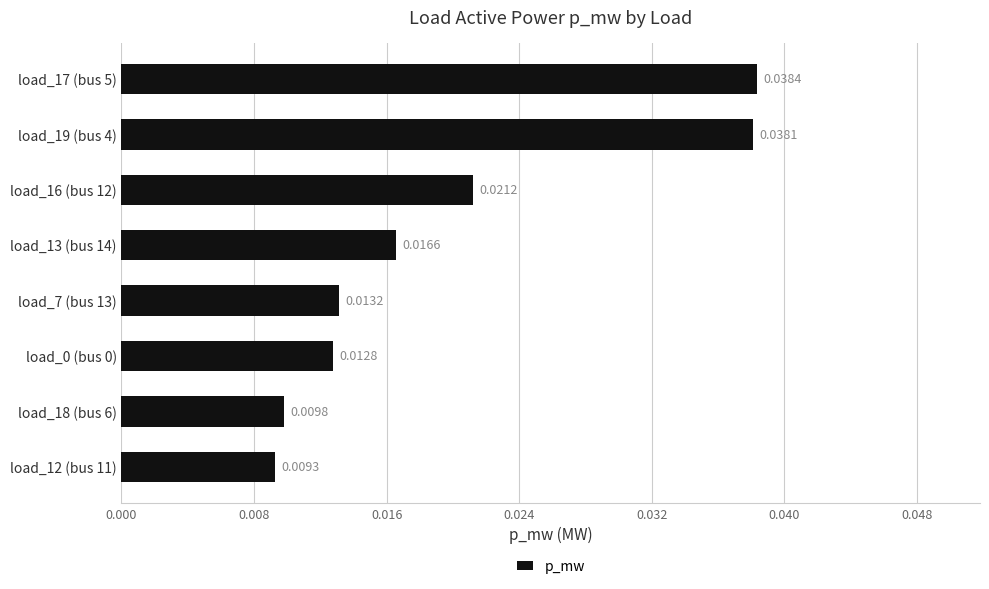

Count the number of categories in the chart.

8